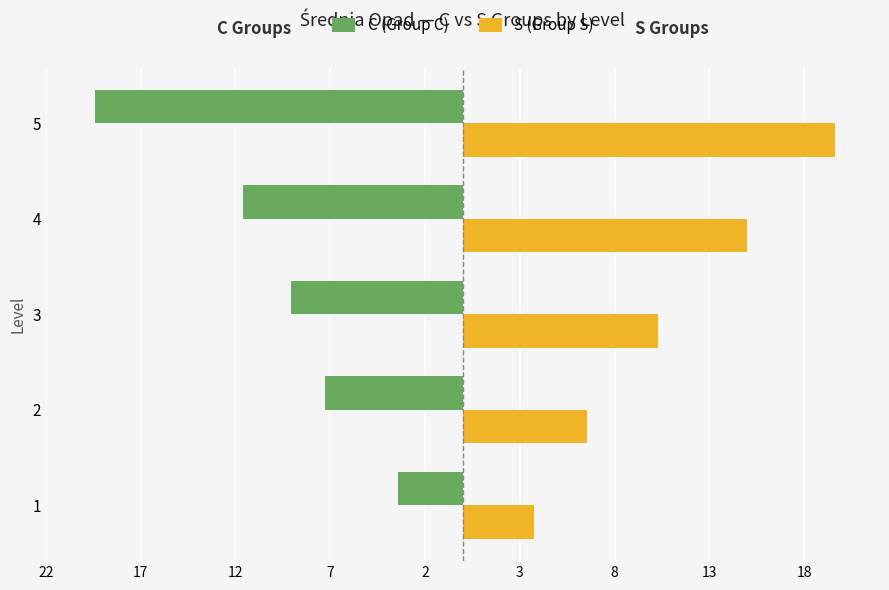

What are all the series names shown in the legend?

C (Group C), S (Group S)